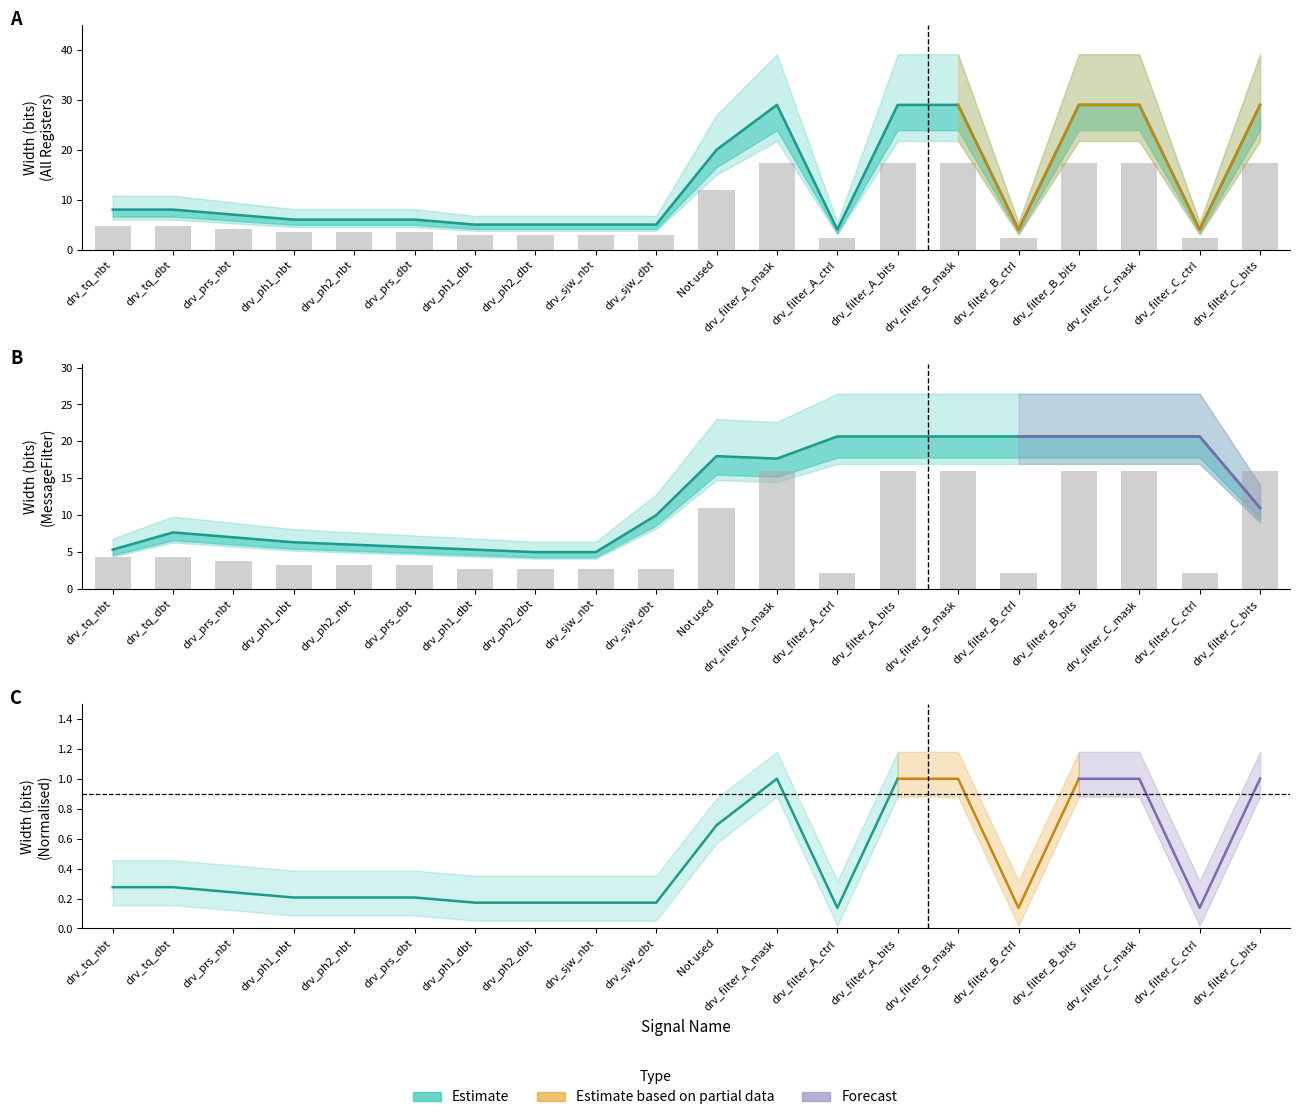

Is it true that DRV_Registers equals 5 at drv_tq_nbt?

False